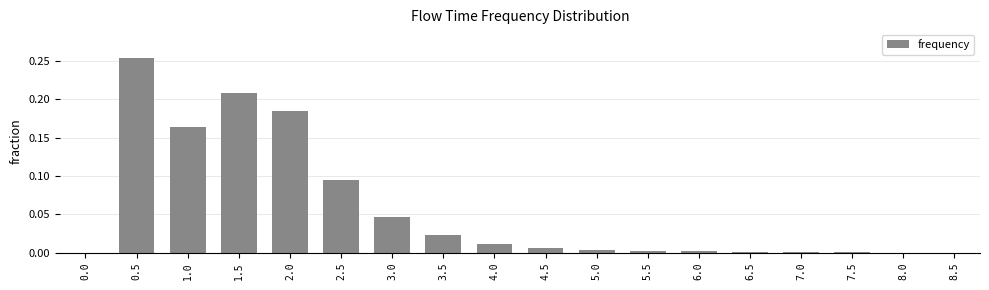

Which category has the highest value across all series?

0.5